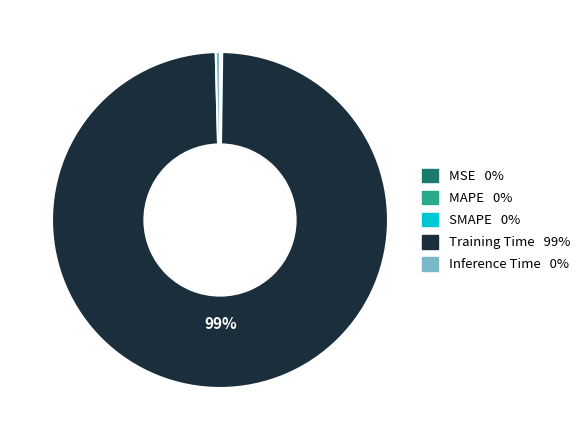

Is there a majority slice in this chart?

Yes